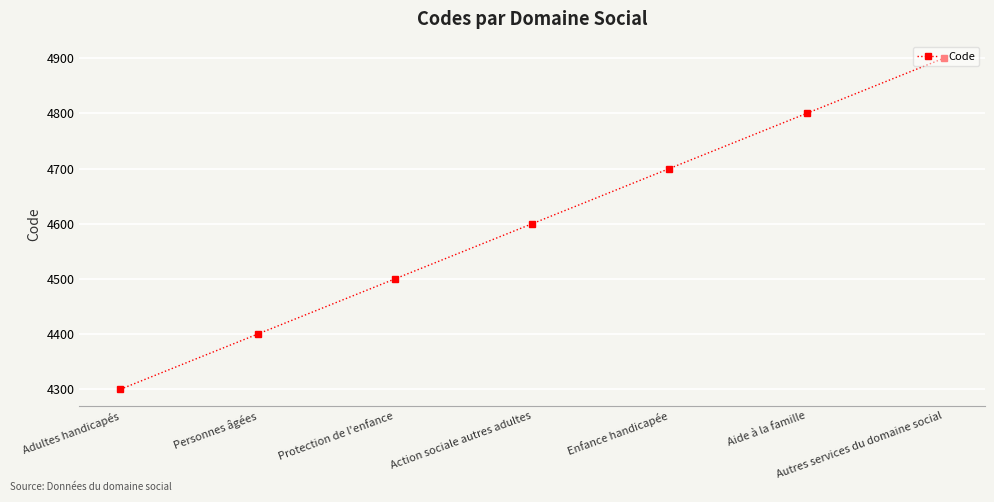

What is the sum of all values?

32200